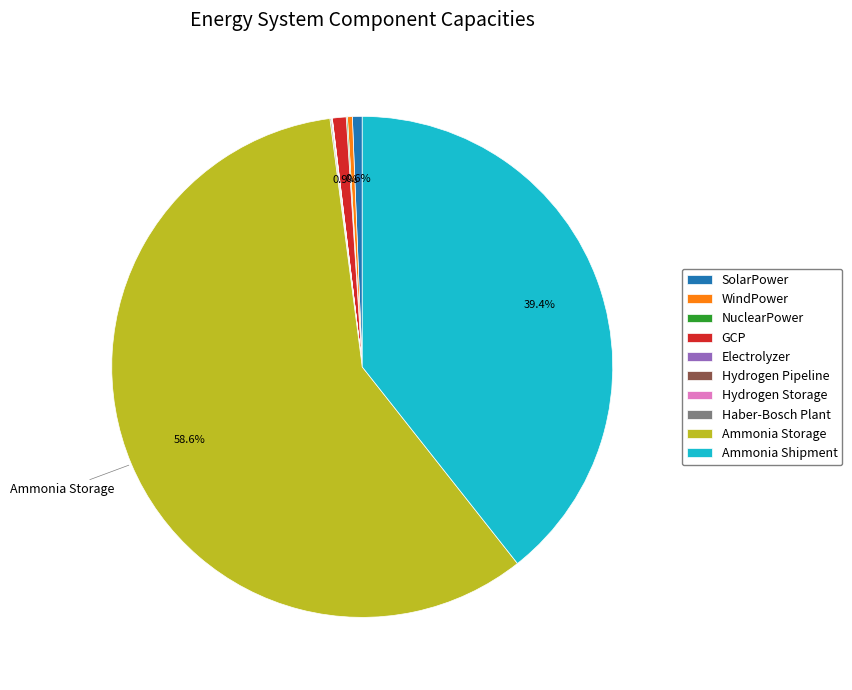

The GCP slice represents 15% of the pie. True or false?

False